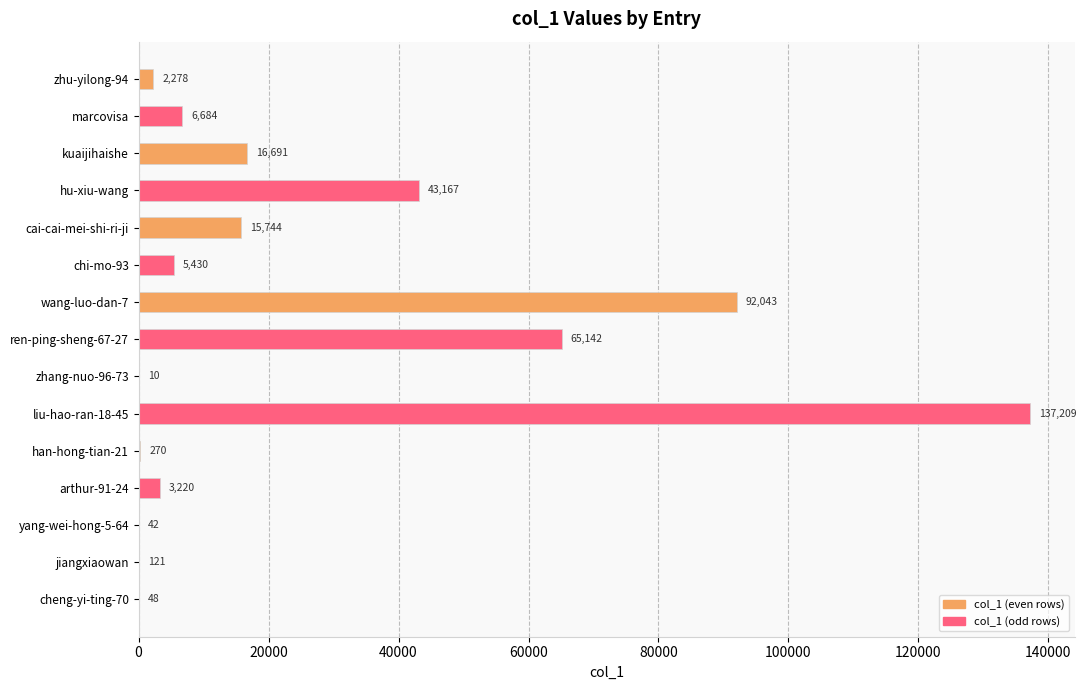

What is the average value?

25873